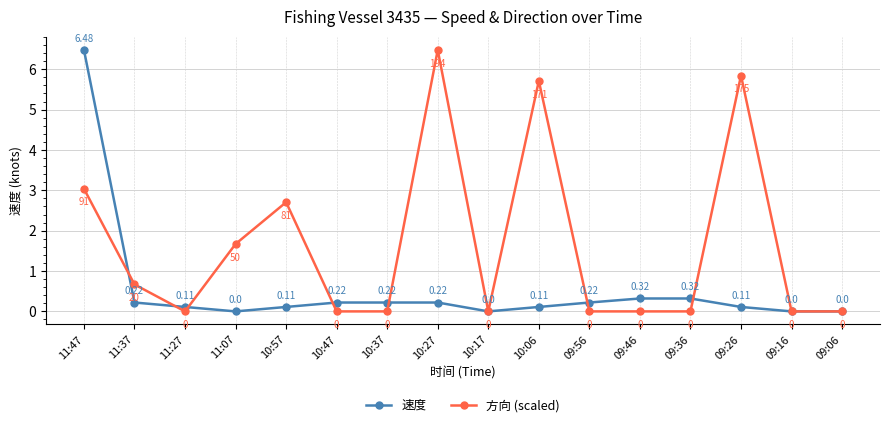

List the series in order of their overall mean, highest first.

方向 (scaled), 速度